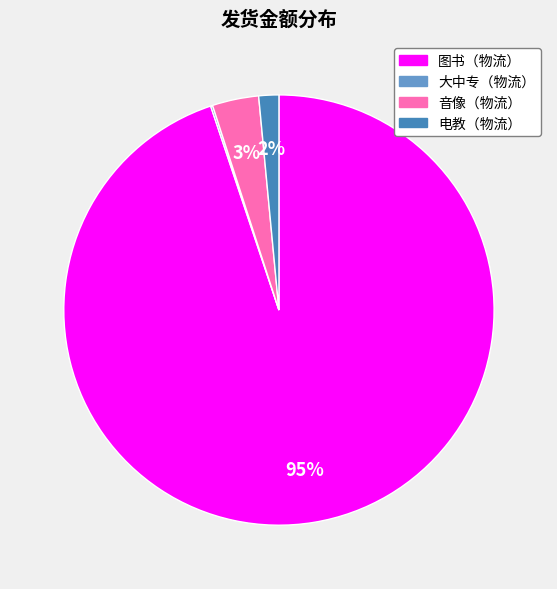

The 图书（物流） slice represents 84% of the pie. True or false?

False